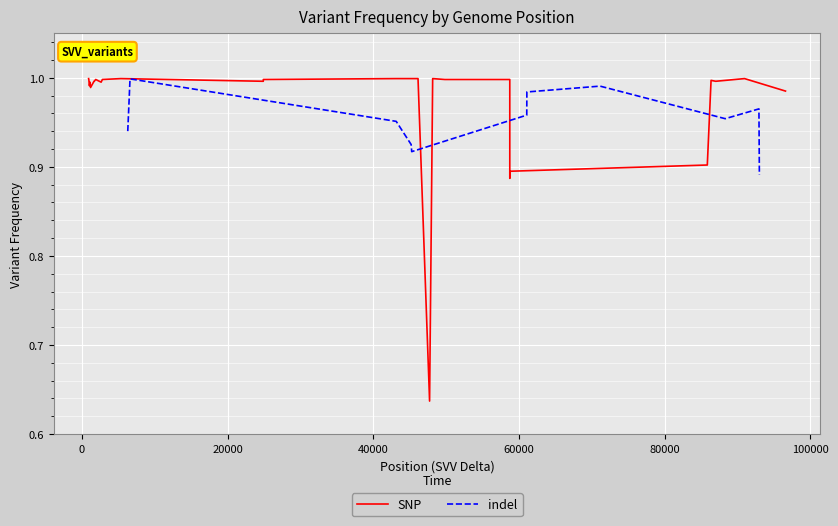

What is the maximum value shown in the chart?

1.0